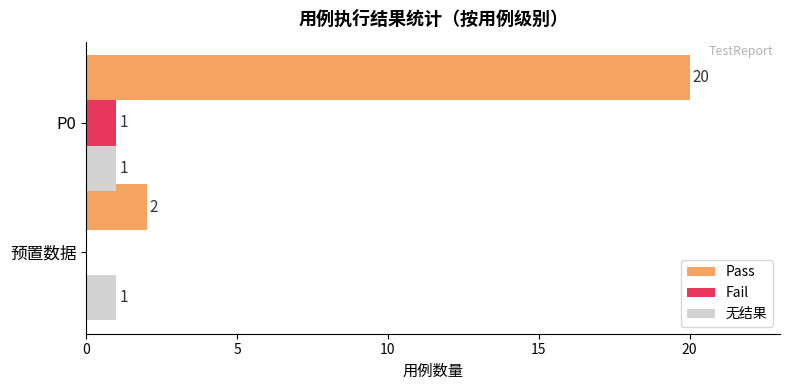

Which series has the widest spread of values?

Pass